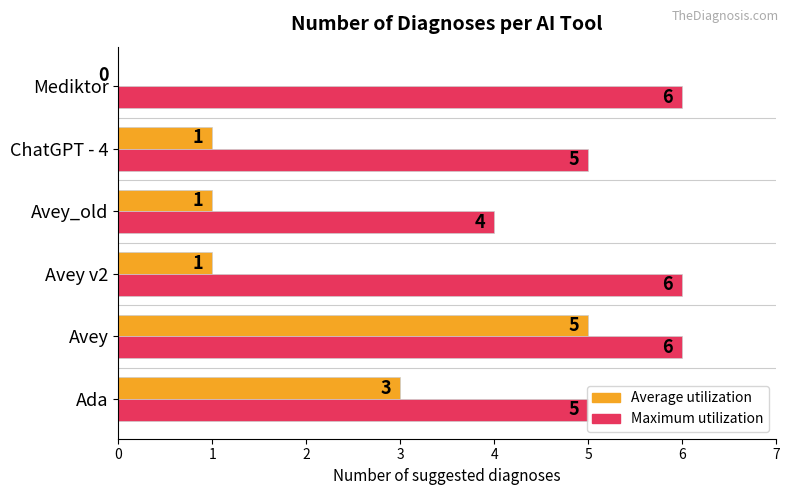

What is the sum of all Maximum utilization values?

32